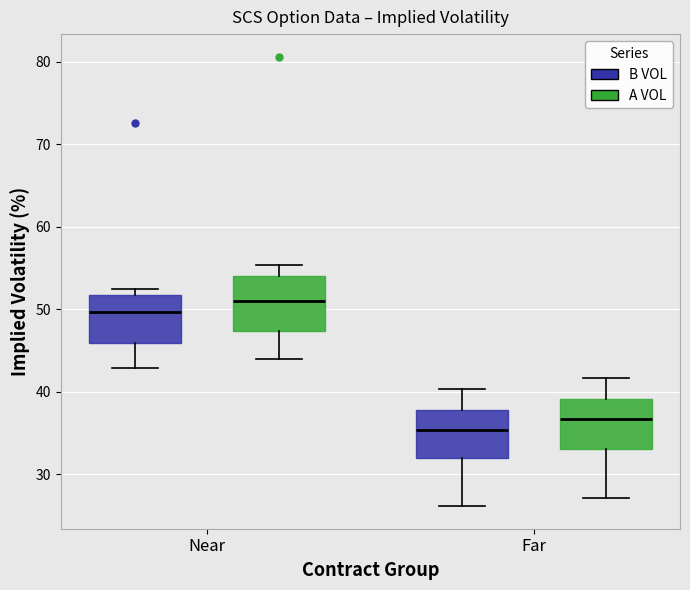

Which box has the highest median line?

Near (A VOL)